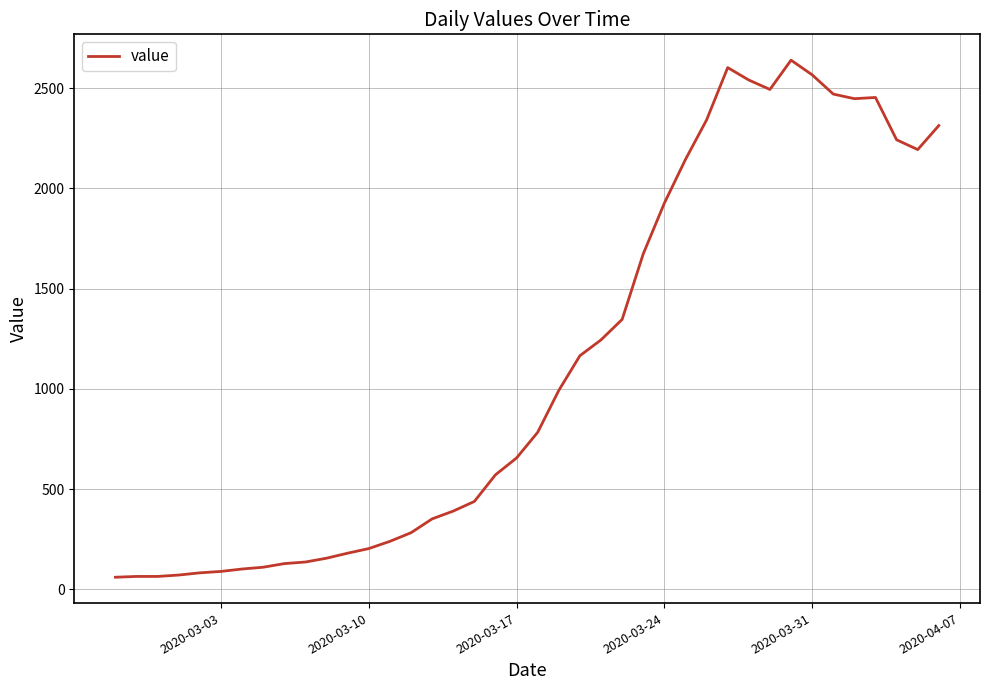

What is the minimum value shown in the chart?

61